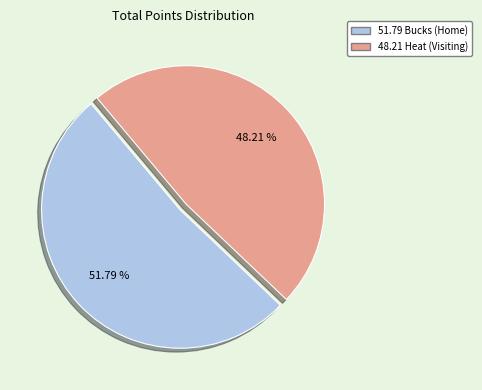

Does any single category account for the majority?

Yes